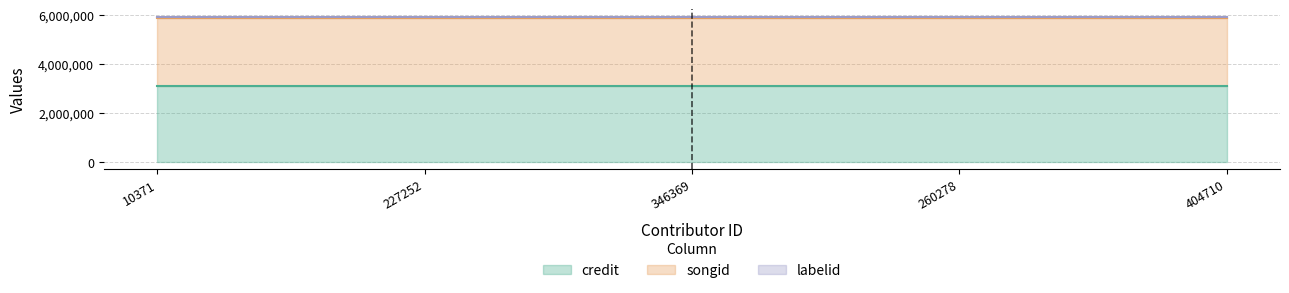

What is the difference between the highest and lowest values at 404710?

3053152